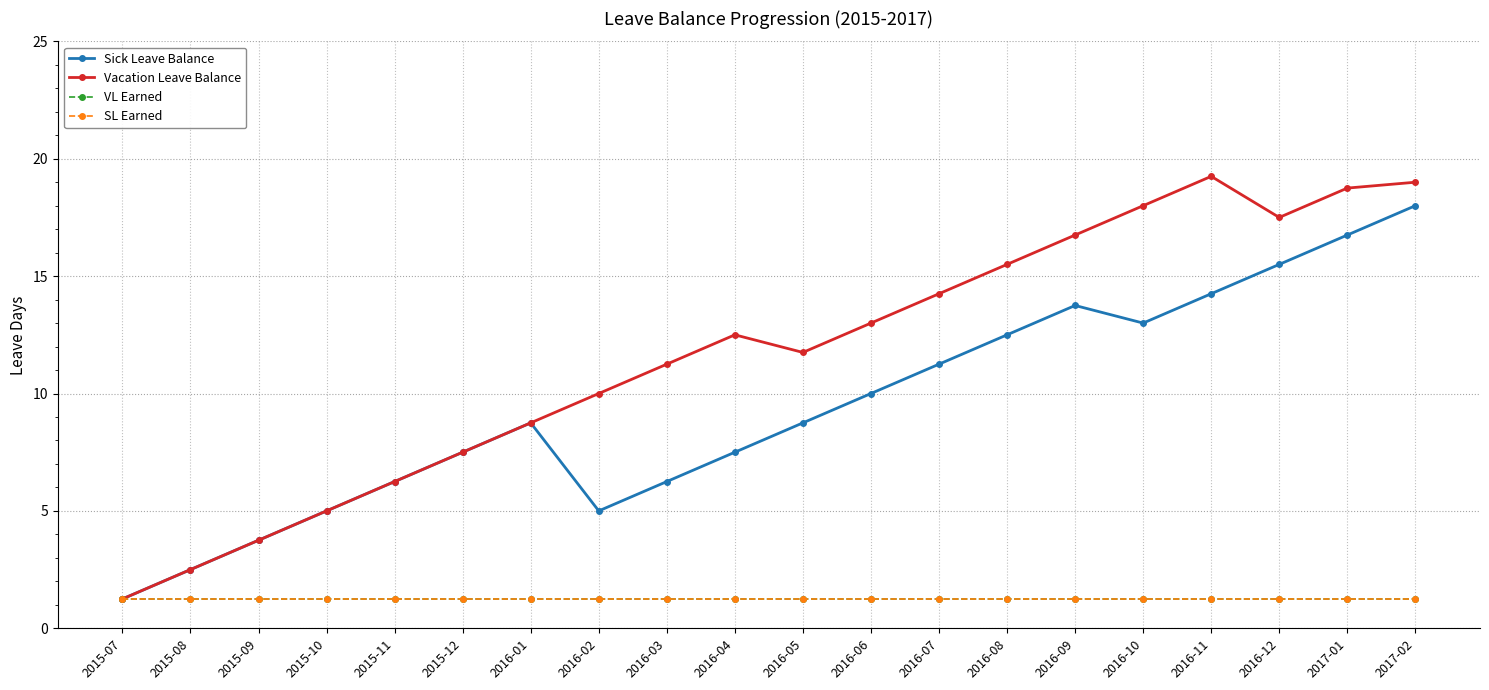

At which category is the sum across all series the highest?

2017-02